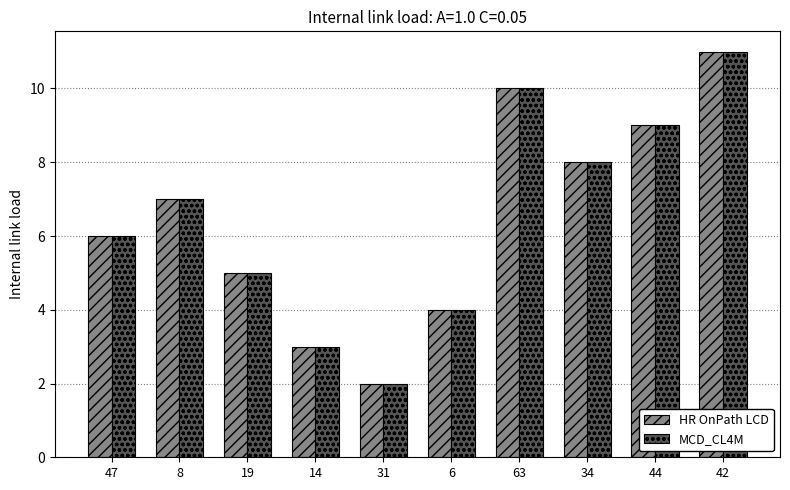

At which category is the sum across all series the highest?

42